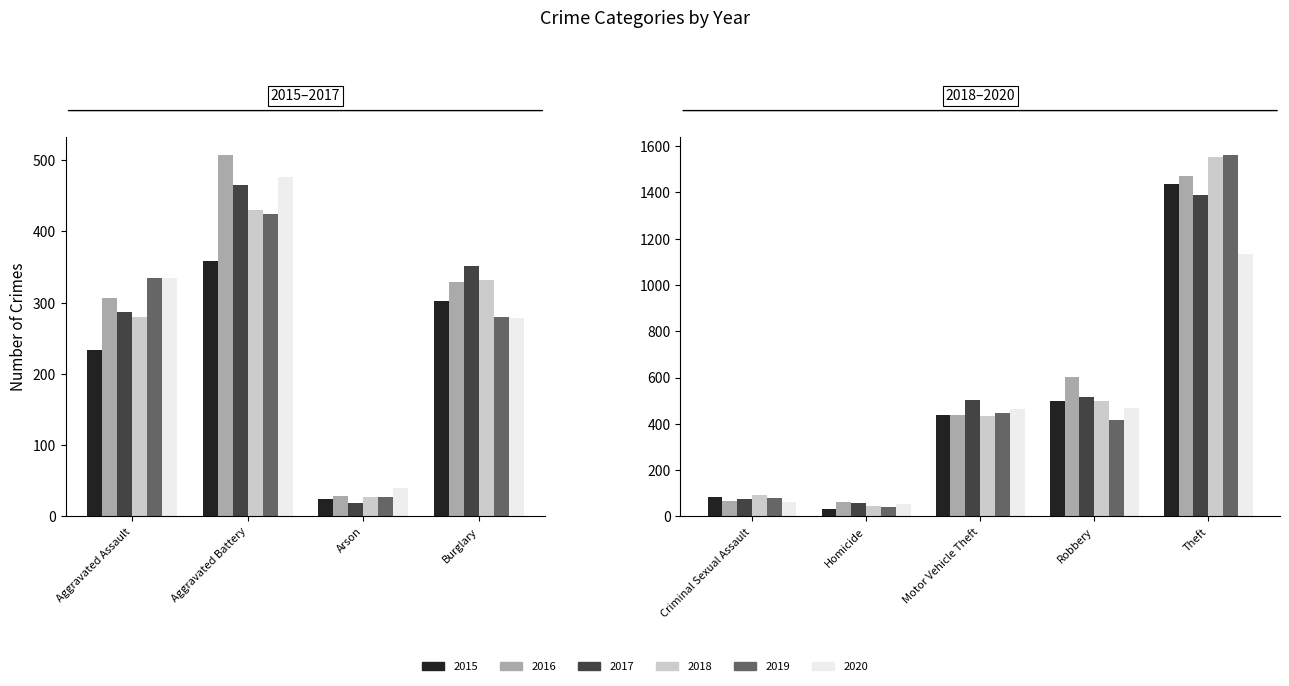

What are all the series names shown in the legend?

2015, 2016, 2017, 2018, 2019, 2020